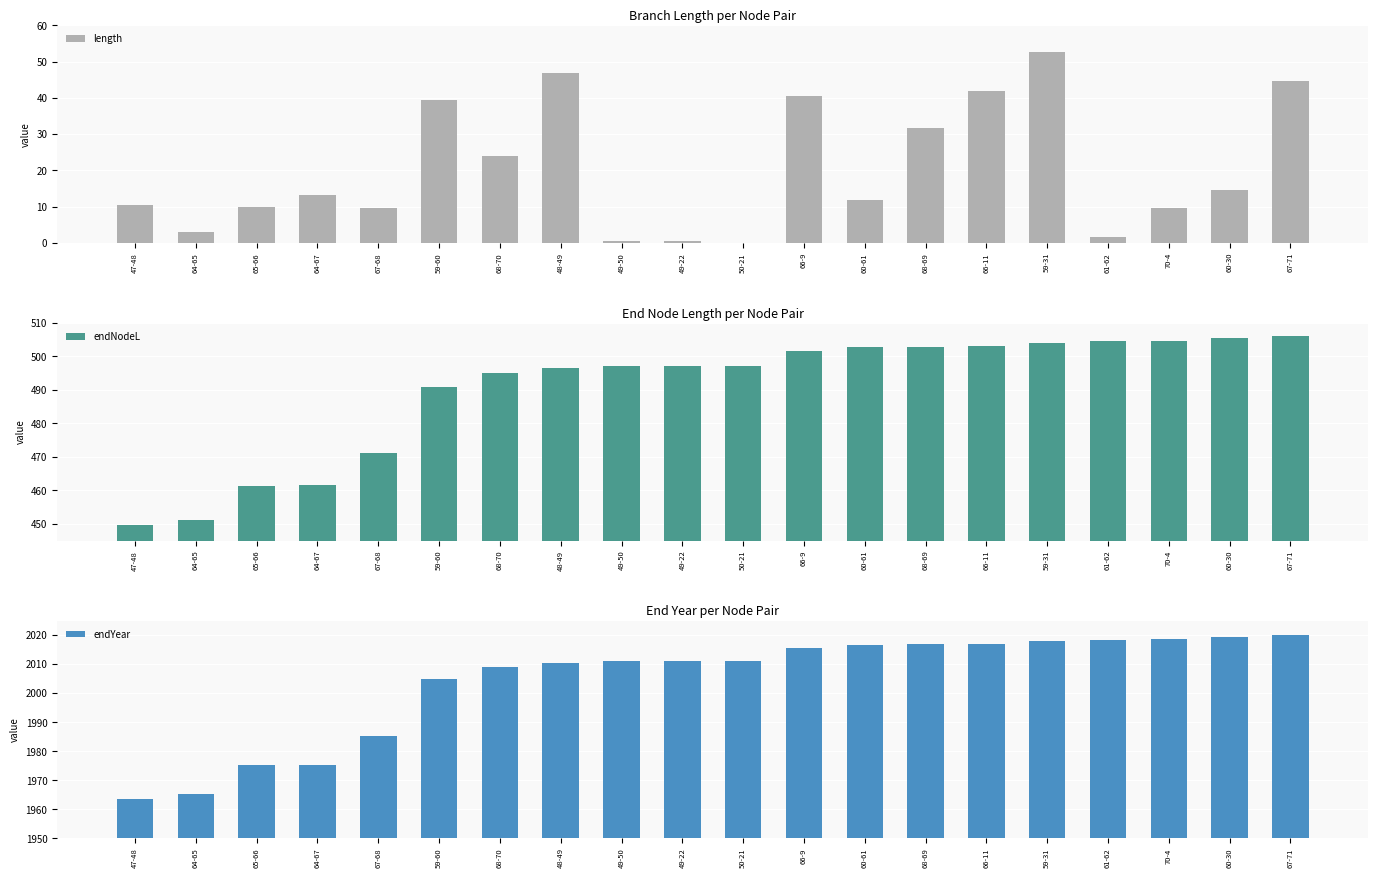

Reading left to right, transcribe all the data shown in this chart.

length: 47-48=10.5	64-65=3.0	65-66=10.0	64-67=13.3	67-68=9.7	59-60=39.4	68-70=23.9	48-49=46.9	49-50=0.5	49-22=0.5	50-21=0.0	66-9=40.4	60-61=11.8	68-69=31.7	66-11=42.0	59-31=52.5	61-62=1.7	70-4=9.6	60-30=14.6	67-71=44.6
endNodeL: 47-48=449.6	64-65=451.2	65-66=461.2	64-67=461.5	67-68=471.2	59-60=491.0	68-70=495.1	48-49=496.5	49-50=497.1	49-22=497.1	50-21=497.1	66-9=501.6	60-61=502.8	68-69=502.9	66-11=503.2	59-31=504.1	61-62=504.5	70-4=504.7	60-30=505.6	67-71=506.1
endYear: 47-48=1963.5	64-65=1965.1	65-66=1975.1	64-67=1975.4	67-68=1985.1	59-60=2004.9	68-70=2008.9	48-49=2010.4	49-50=2010.9	49-22=2010.9	50-21=2010.9	66-9=2015.5	60-61=2016.6	68-69=2016.8	66-11=2017.1	59-31=2018.0	61-62=2018.3	70-4=2018.6	60-30=2019.5	67-71=2020.0